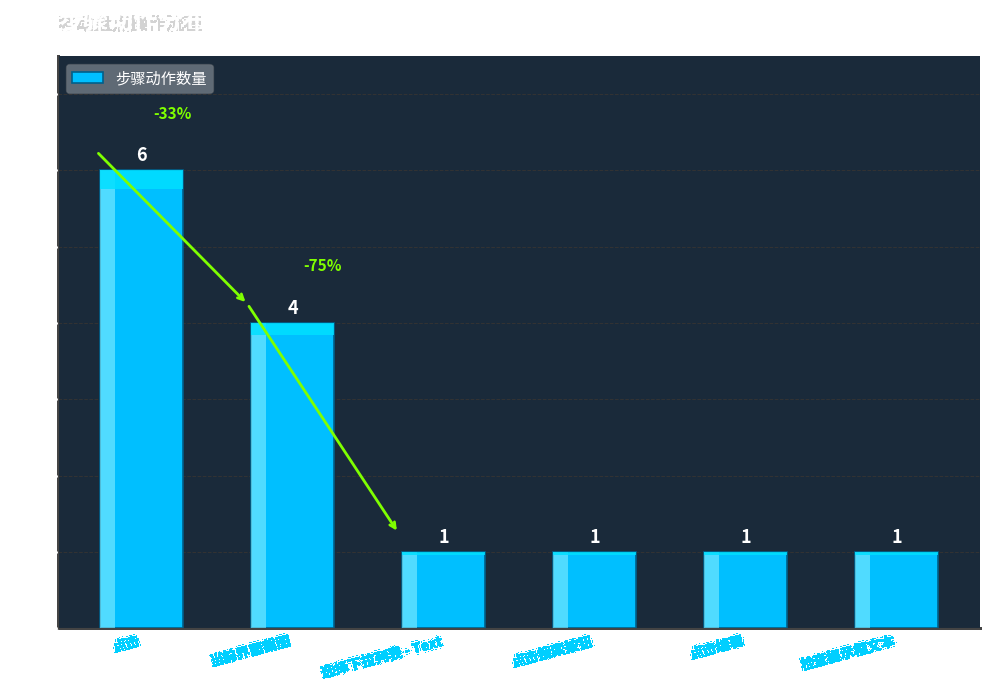

The chart shows a value of 6 at 点击. True or false?

True